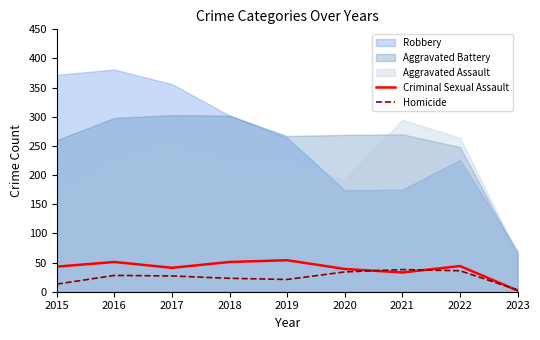

Between 2021 and 2018, which is larger?

2018